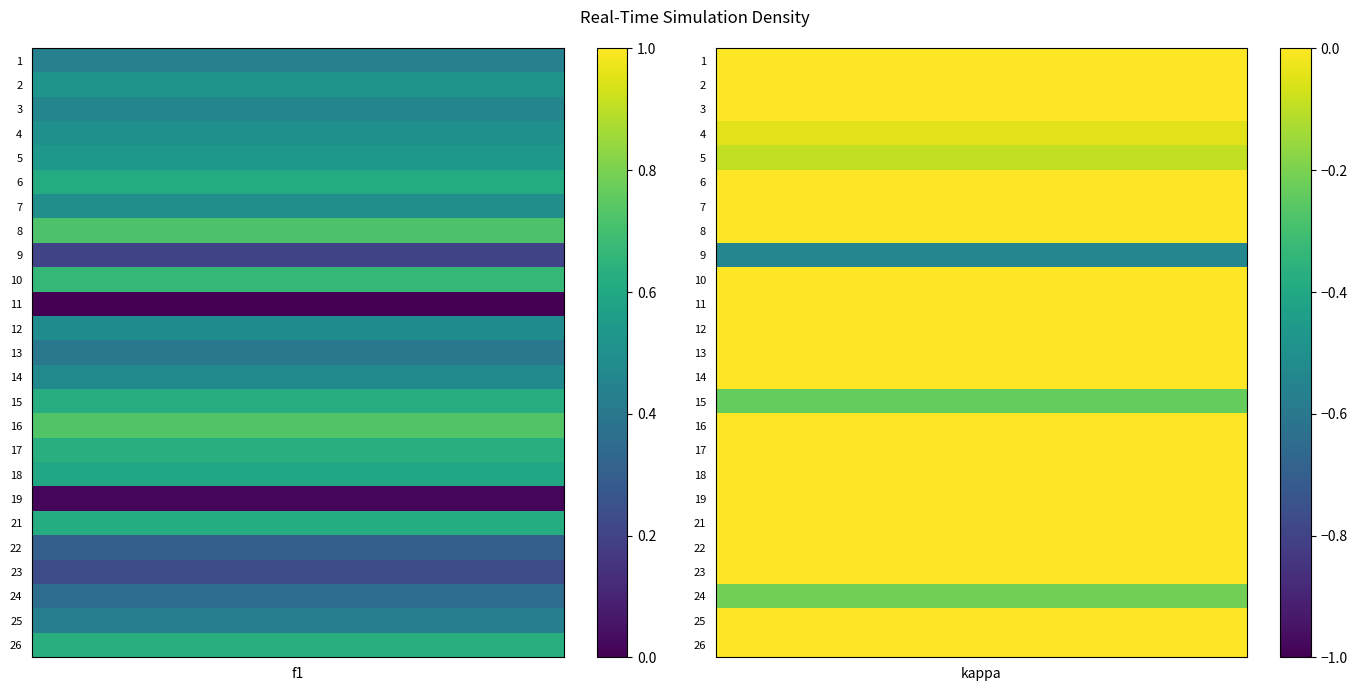

Which category has the lowest value across all series?

kappa